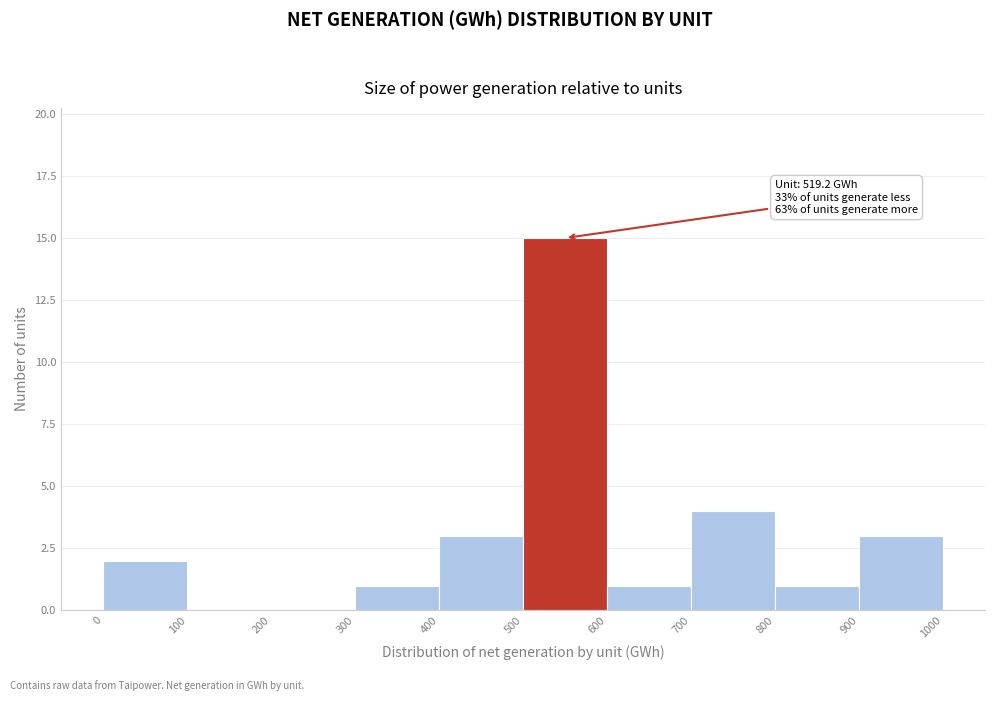

Over which range of the x-axis is the bar tallest?

500 to 600